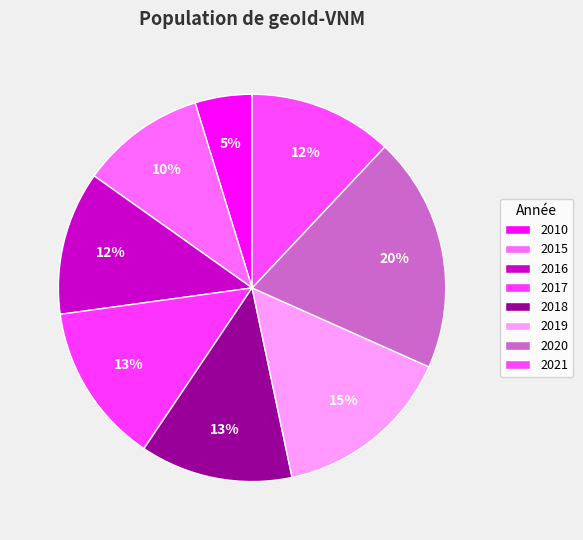

To the nearest percent, what portion does 2017 represent?

13%